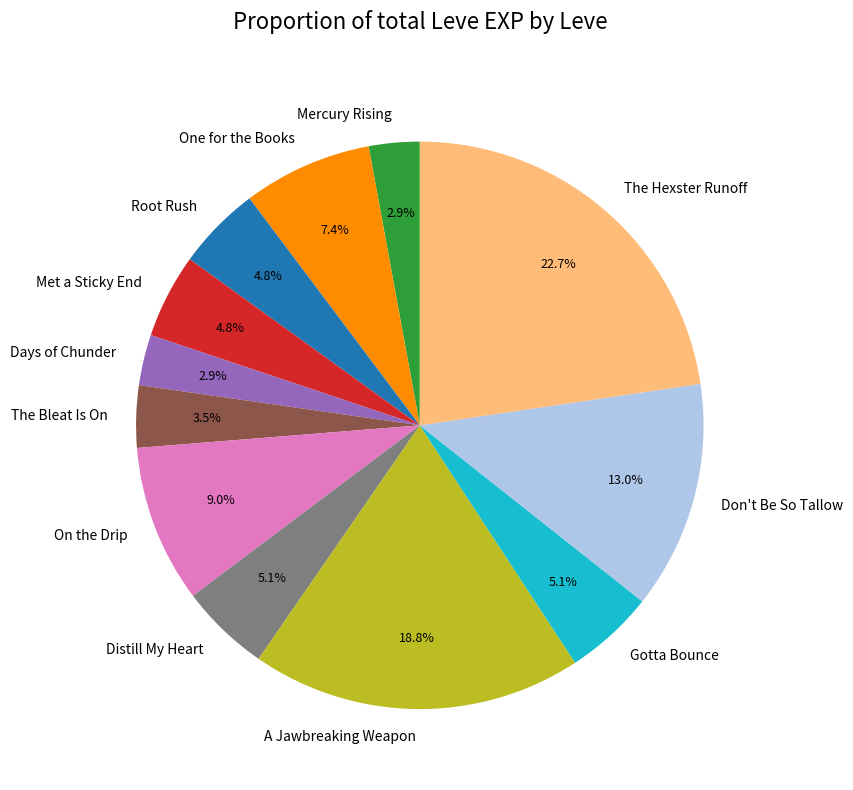

Is there any slice that represents more than half of the pie?

No